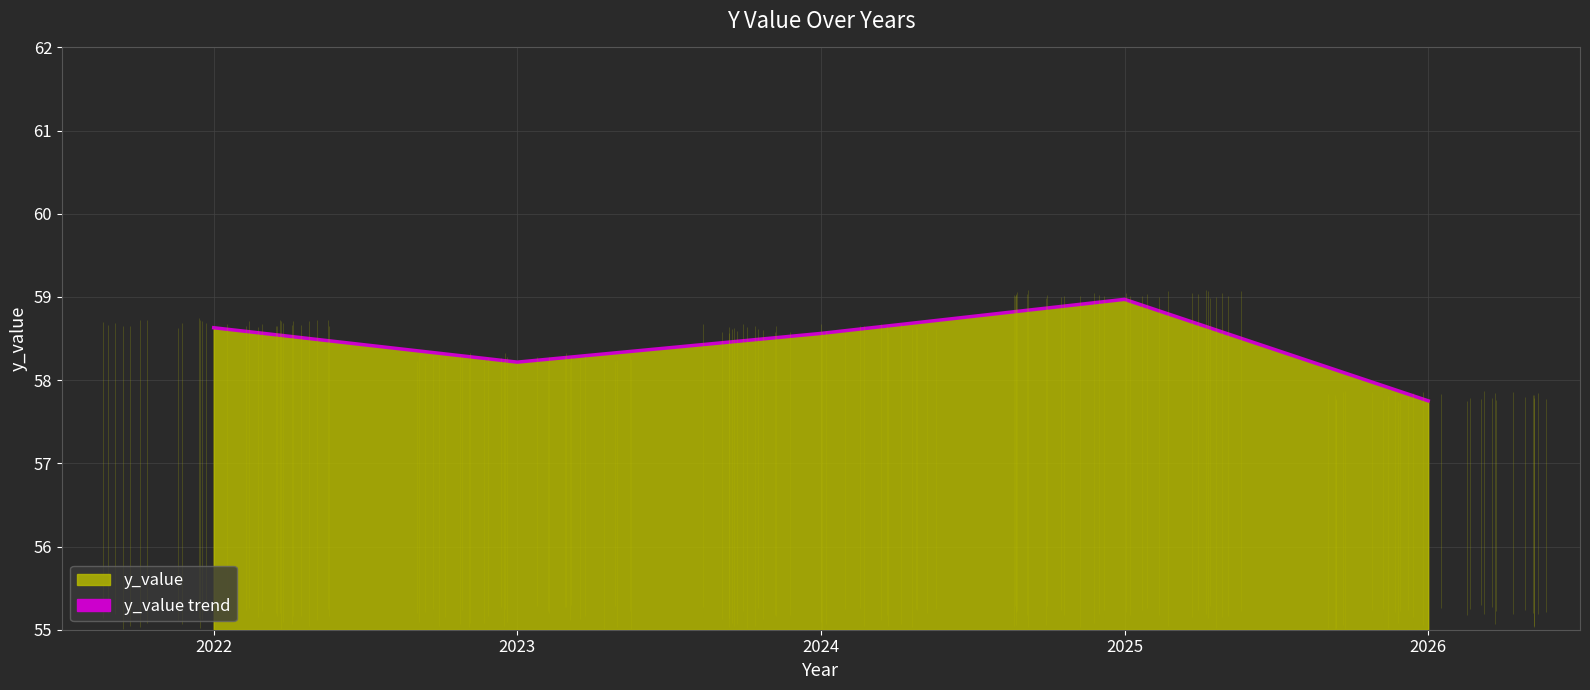

What is the value of the 3rd point from the left?

58.6